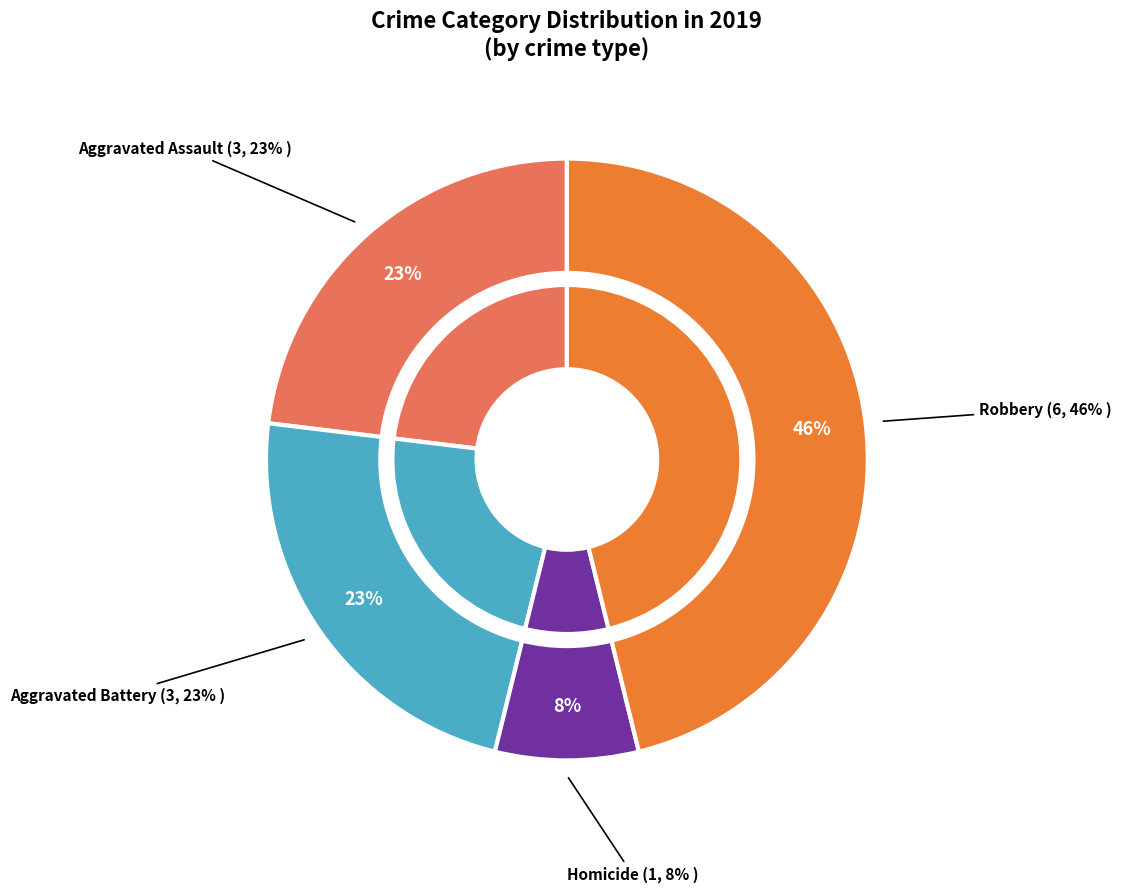

What percentage is the 4 slice, to the nearest percent?

46%